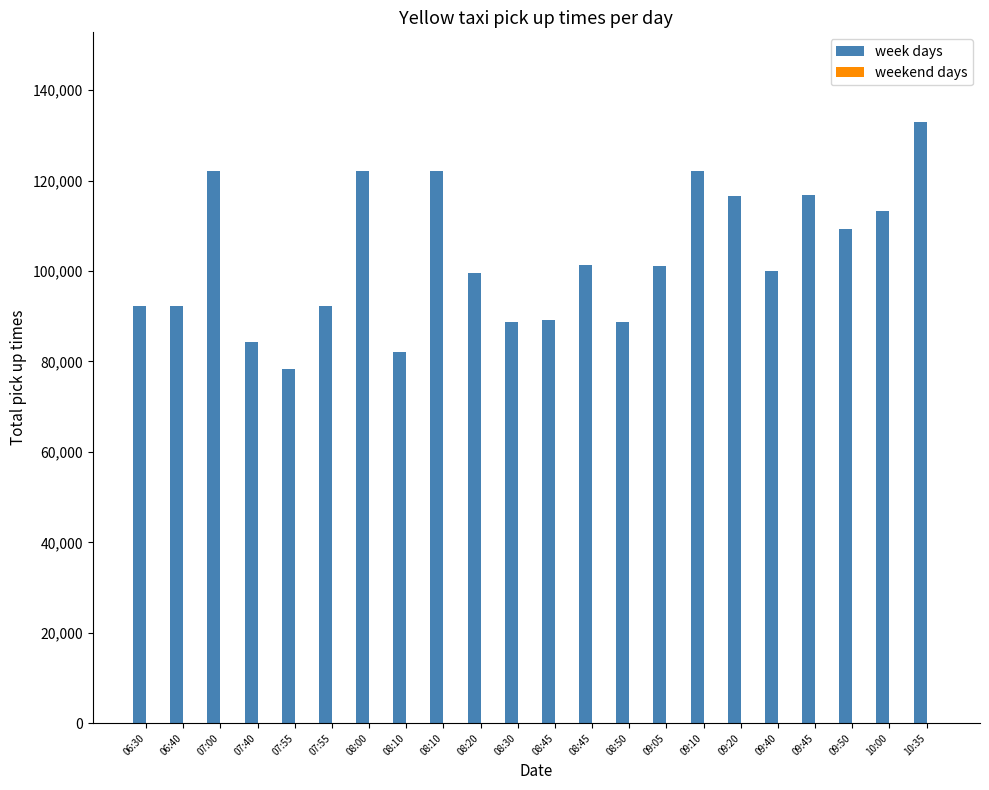

How many groups of bars are there?

22